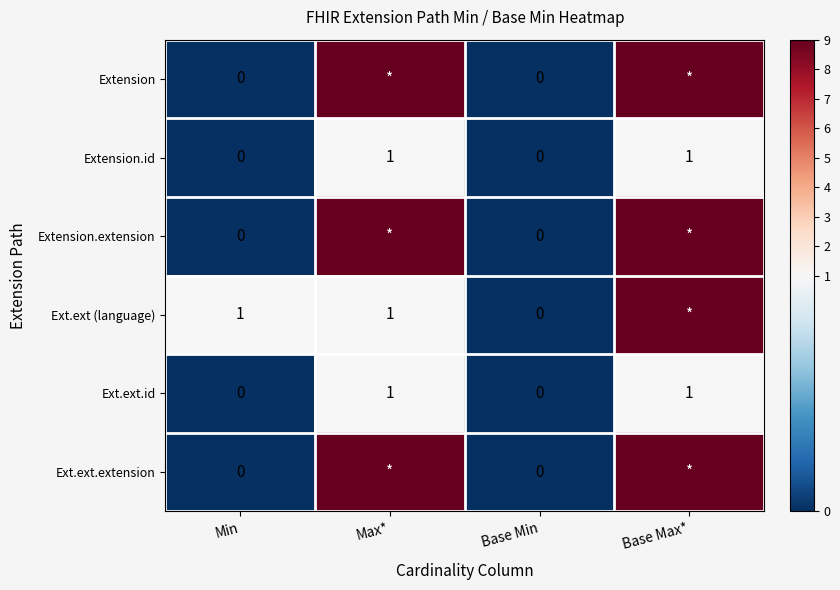

The Ext.ext.id series shows 1 at Max*. True or false?

True